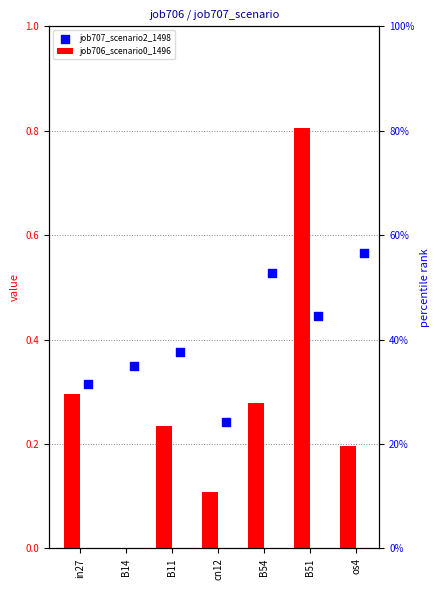

At how many categories does at least one series exceed 0?

7